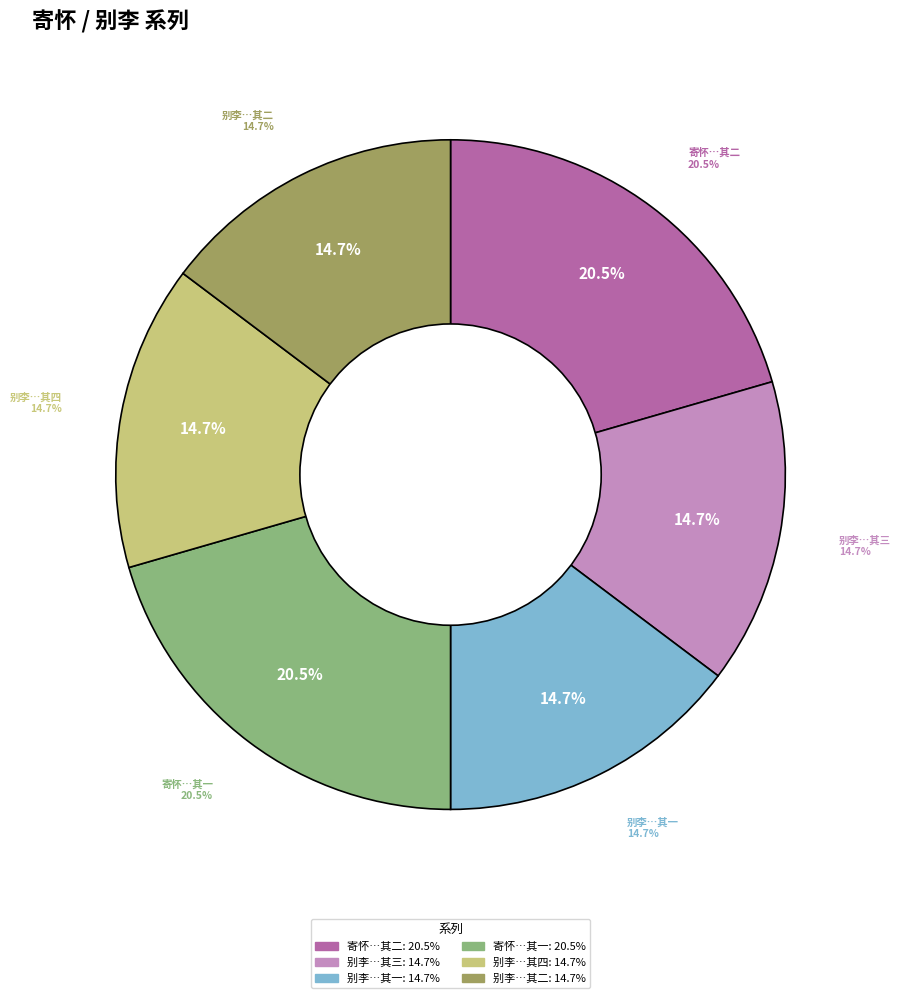

Combined, do 寄怀彦清中州时将有金陵之役 其二 and 别李邢州宗考功徐比部吴给事诸君时方有三辅之役 其二 account for over 50%?

No